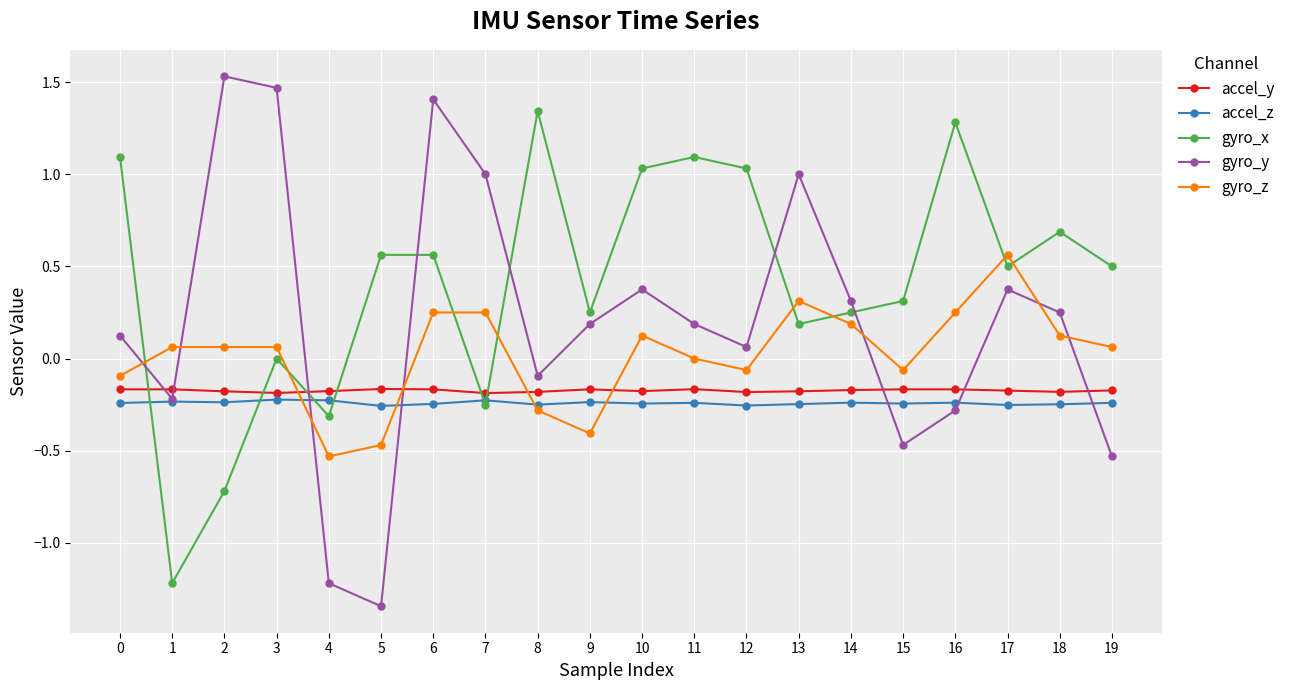

Is it true that gyro_x equals 0.5 at 17?

True